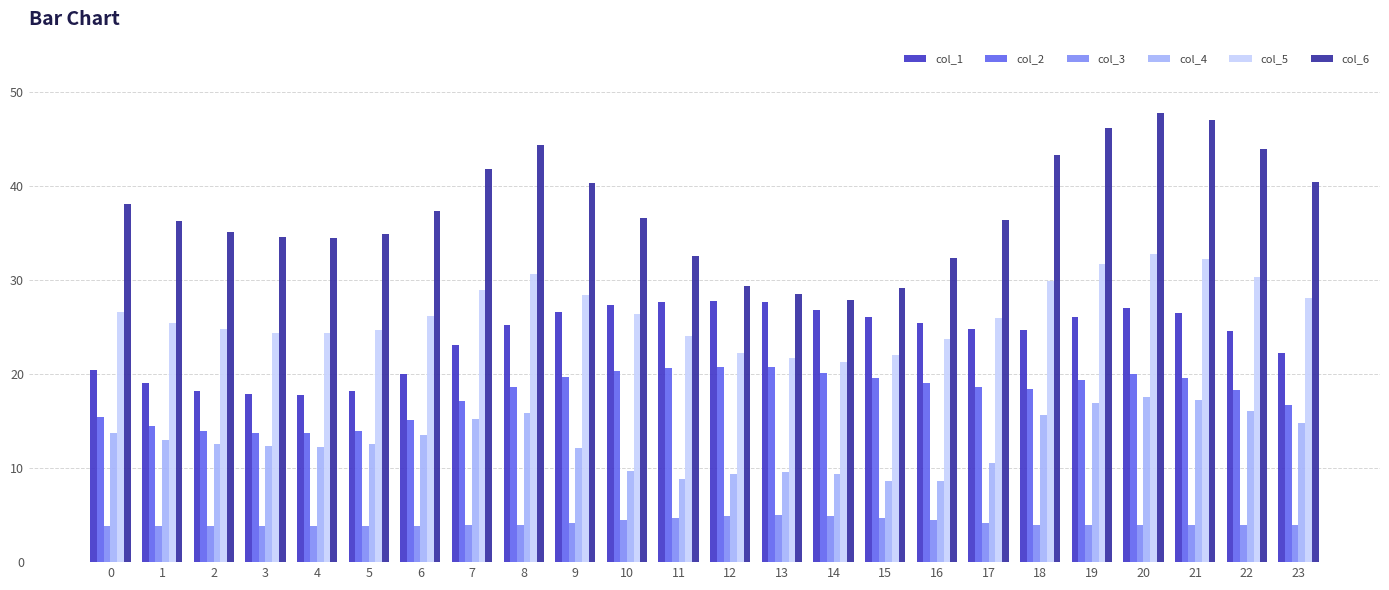

What is the difference between the highest and lowest values at 16?

27.8